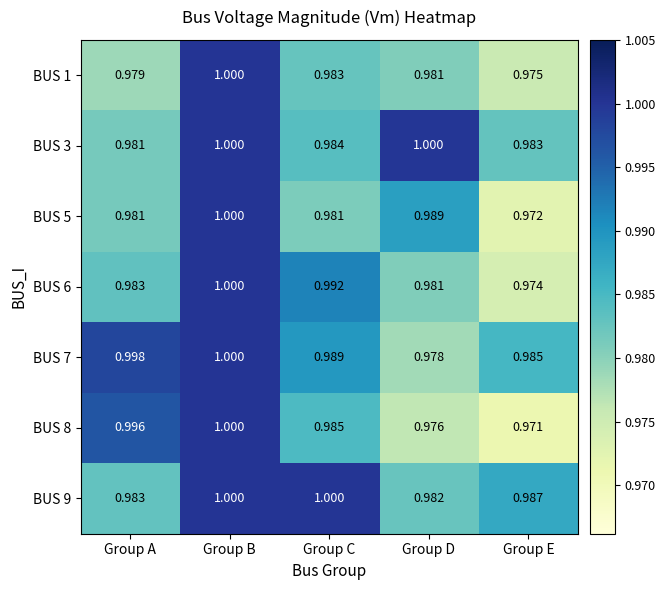

What is the total value across all series at Group D?

6.9